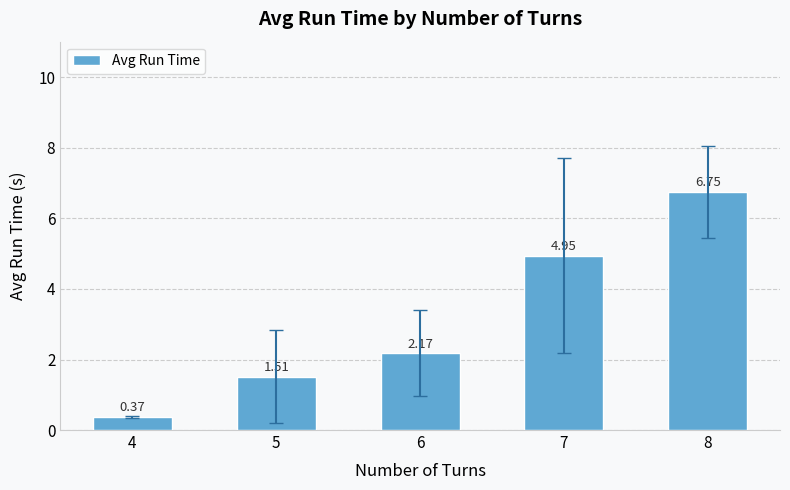

What is the difference between the values at 5 and 4?

1.1